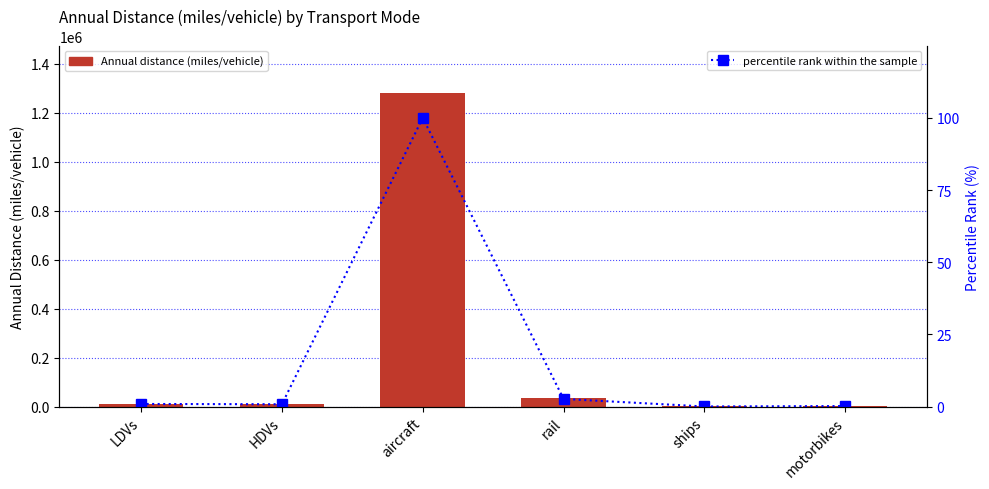

Is it true that Annual distance (miles/vehicle) equals 1913396.8 at aircraft?

False